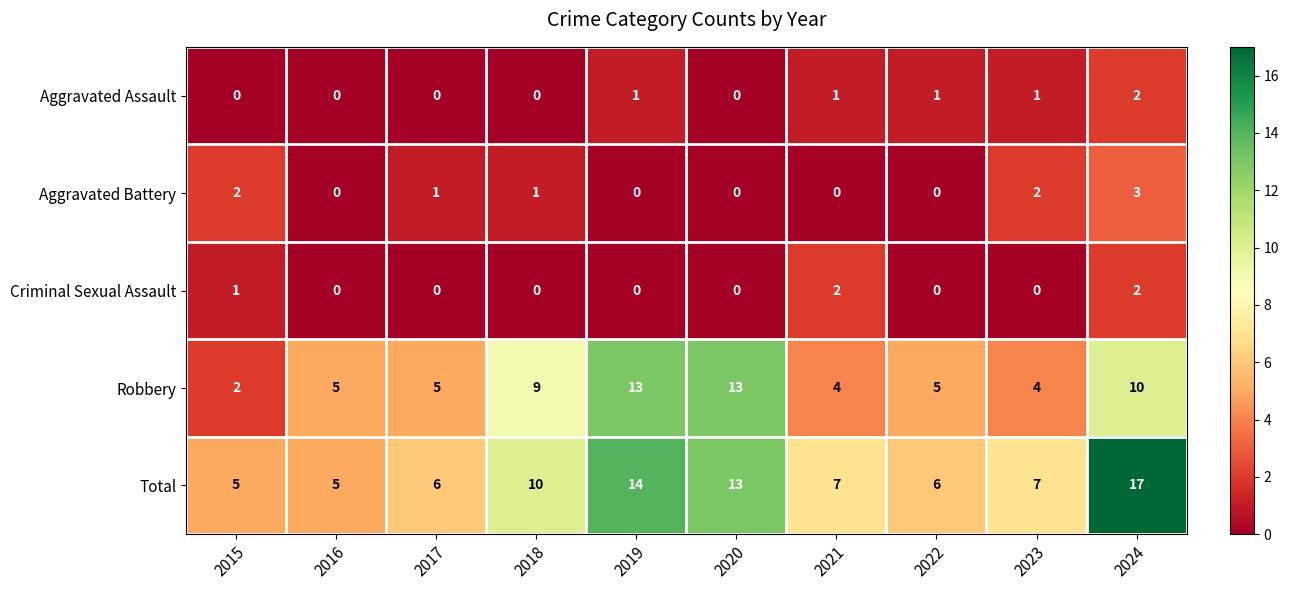

At which category is the sum across all series the highest?

2024